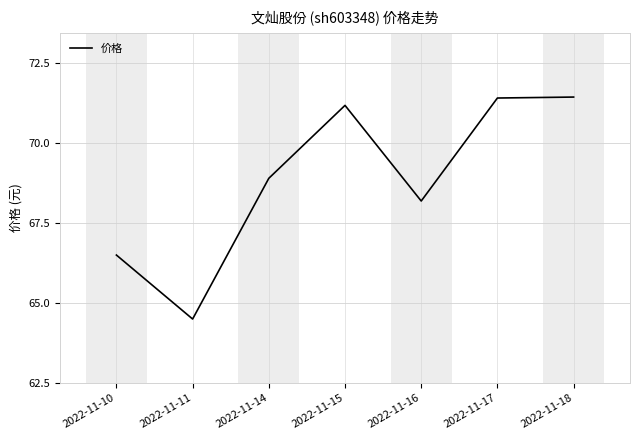

At which category does the data reach its first local valley?

2022-11-11